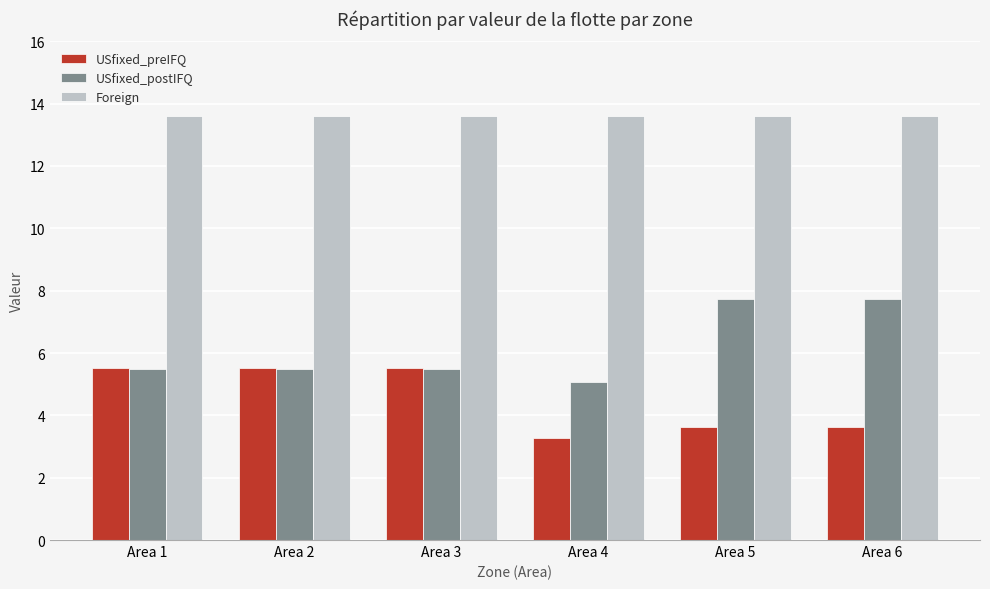

Which series changed the most between Area 4 and Area 5?

USfixed_postIFQ